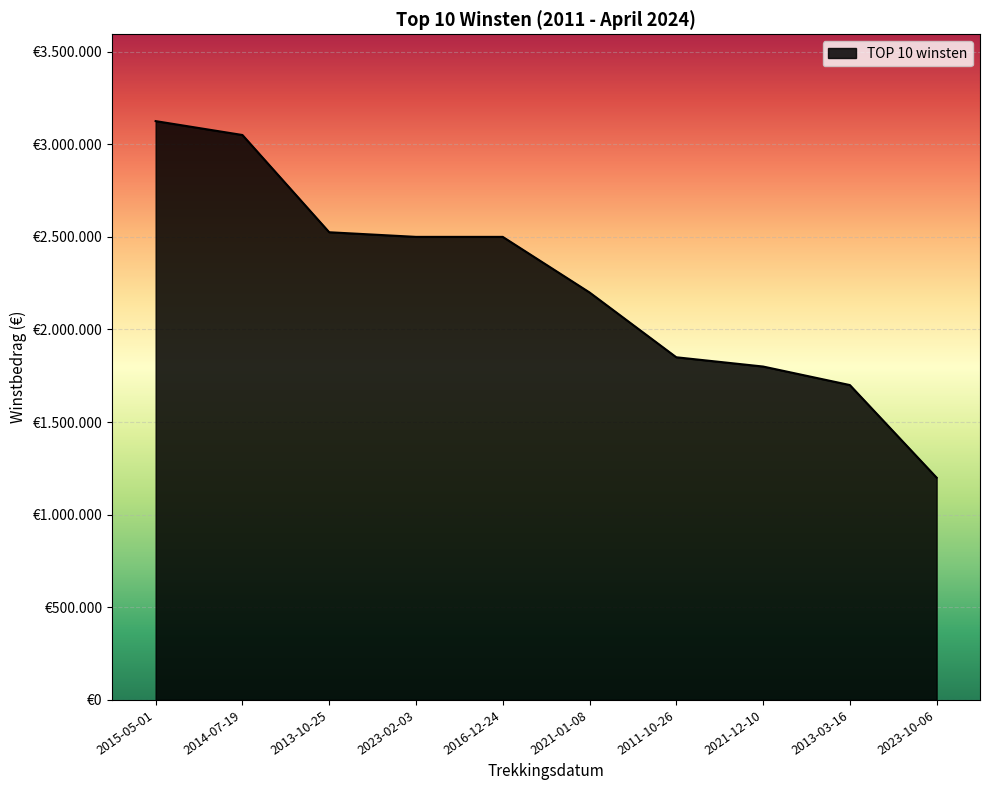

Does the chart display data point markers on the line(s)?

No